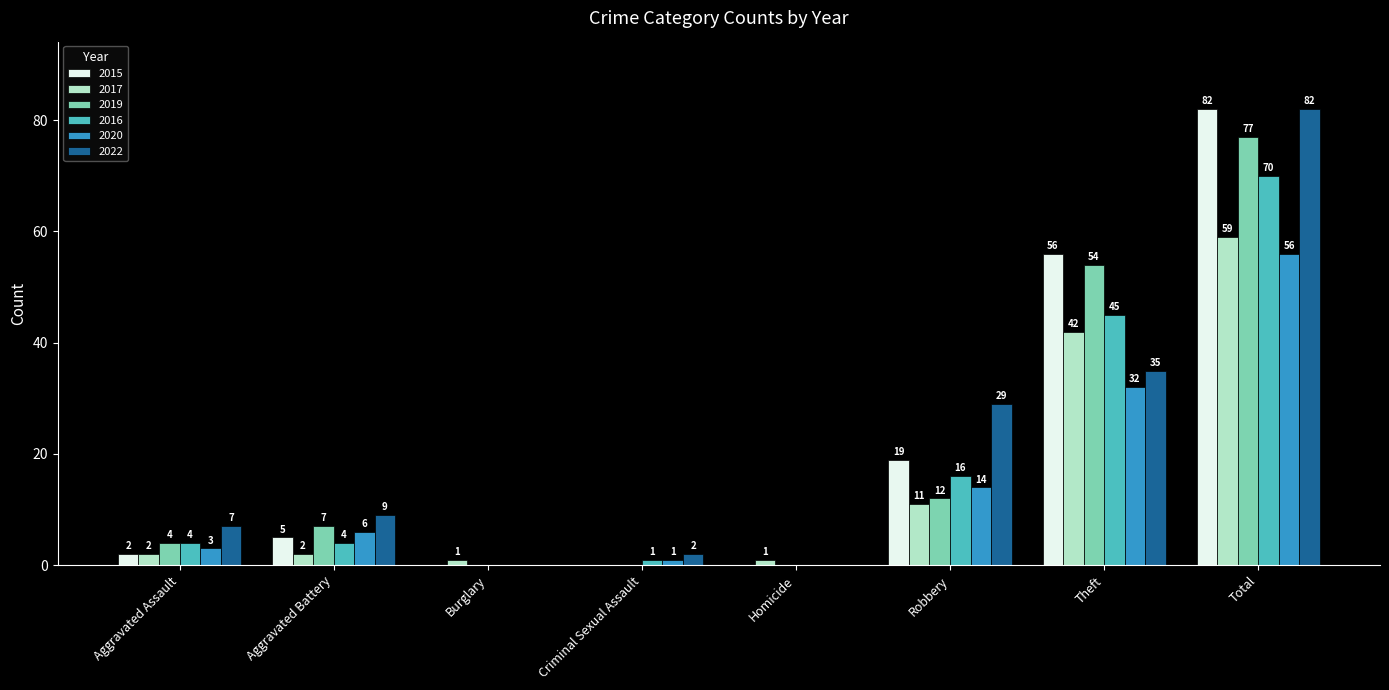

Which label corresponds to the largest value in the chart?

Total